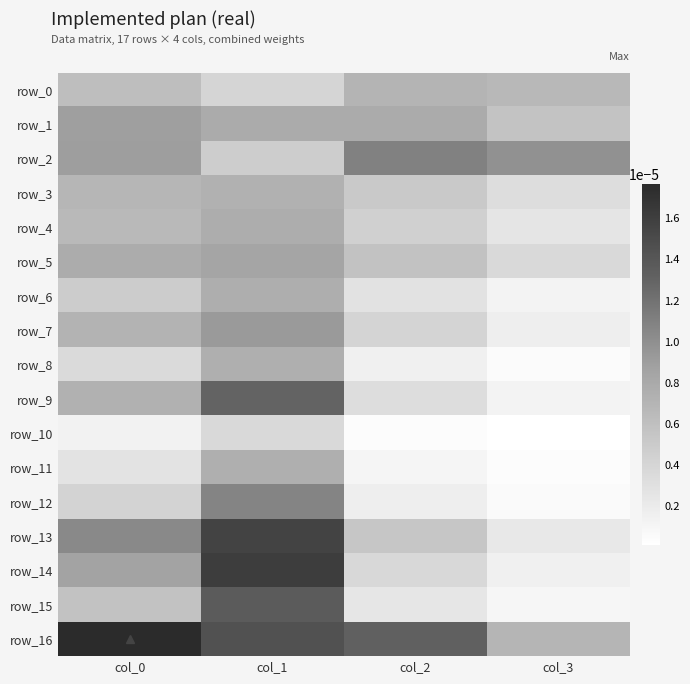

Which label corresponds to the largest value in the chart?

col_0